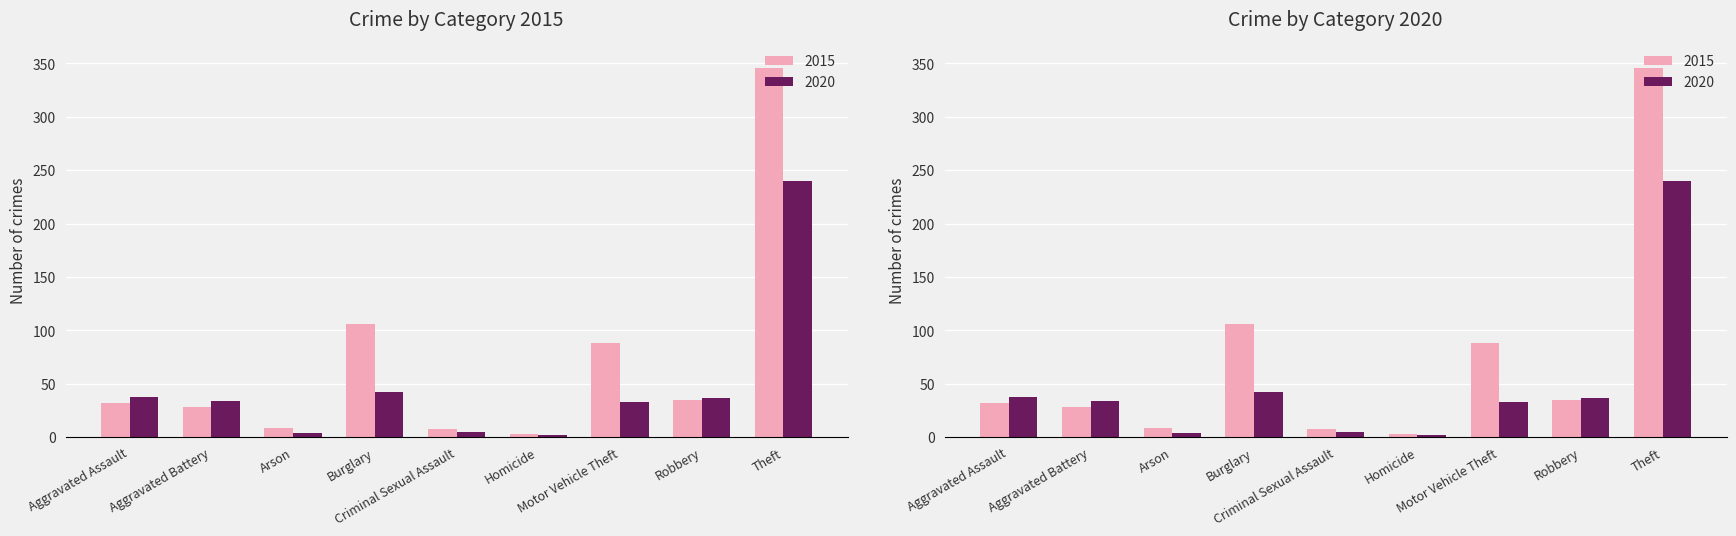

How many values in the 2020 series exceed 34?

4